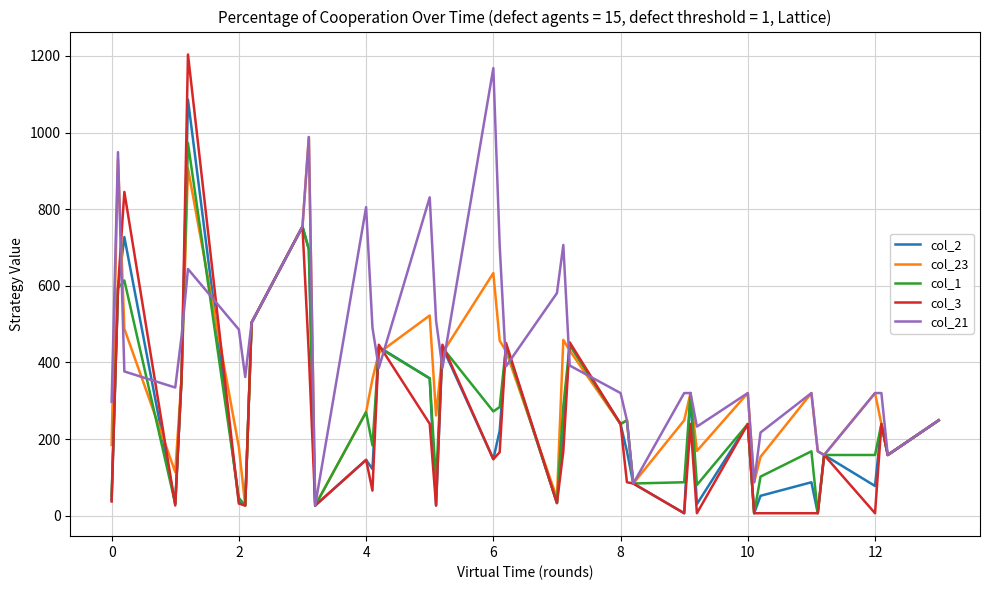

At how many categories does at least one series exceed 1074?

2